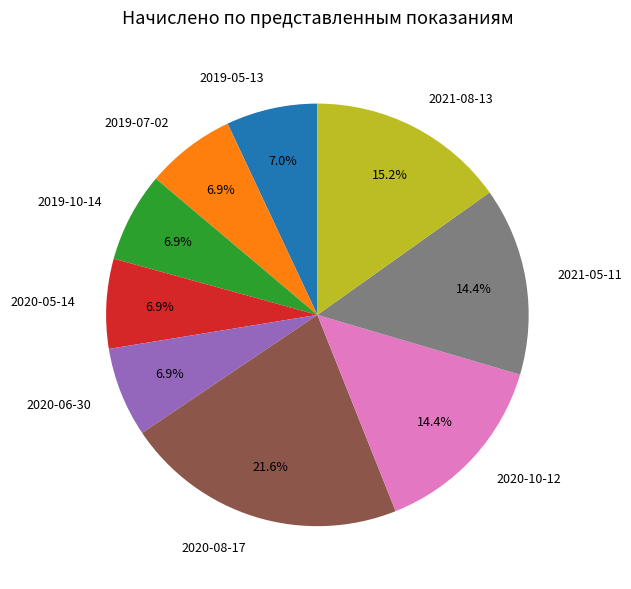

What is the largest slice in the pie chart?

2020-08-17